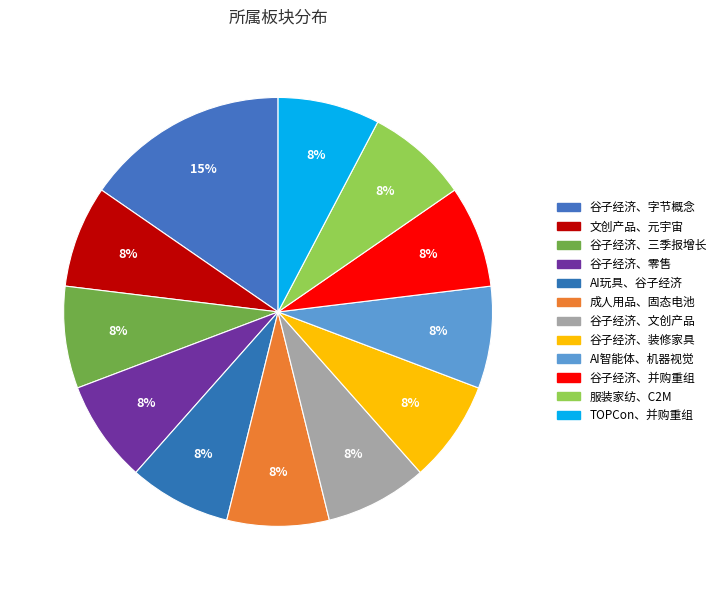

Which category has the biggest portion of the pie?

谷子经济、字节概念